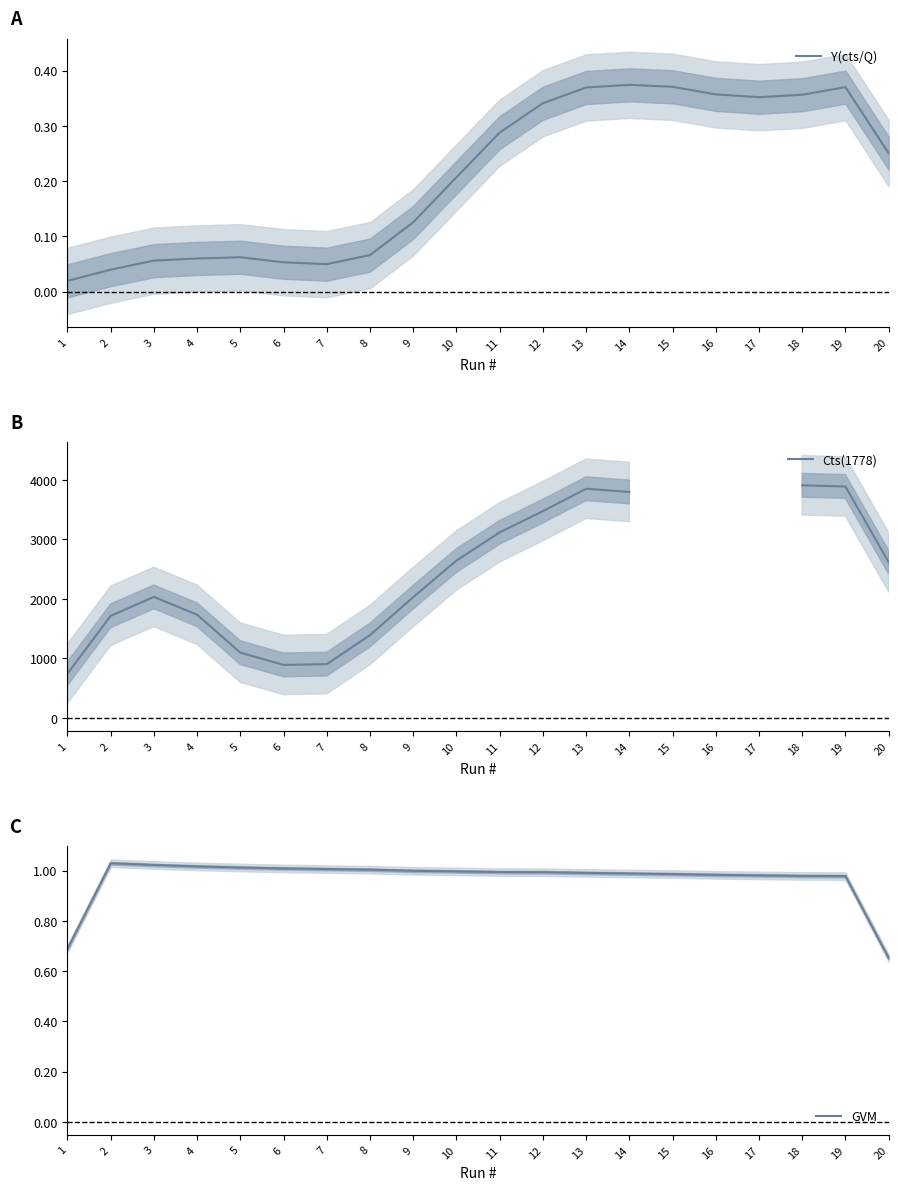

Where is Y(cts/Q) nearest to the value 0?

1